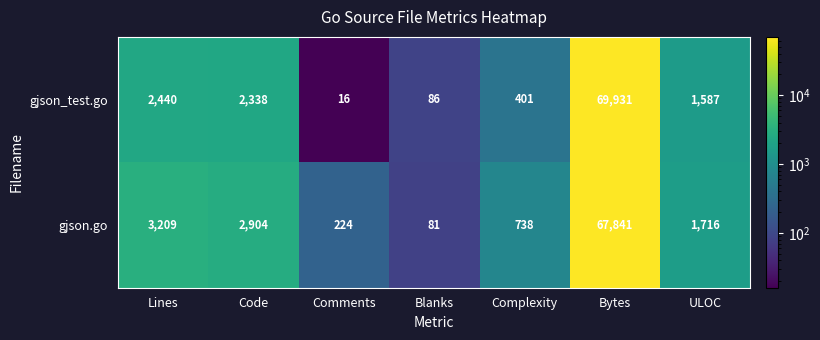

Count the number of categories in the chart.

7